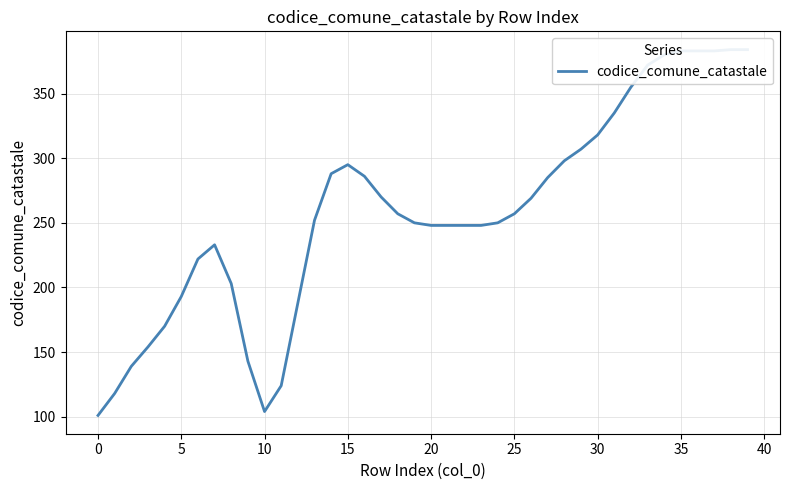

Does the chart have visible grid lines?

Yes